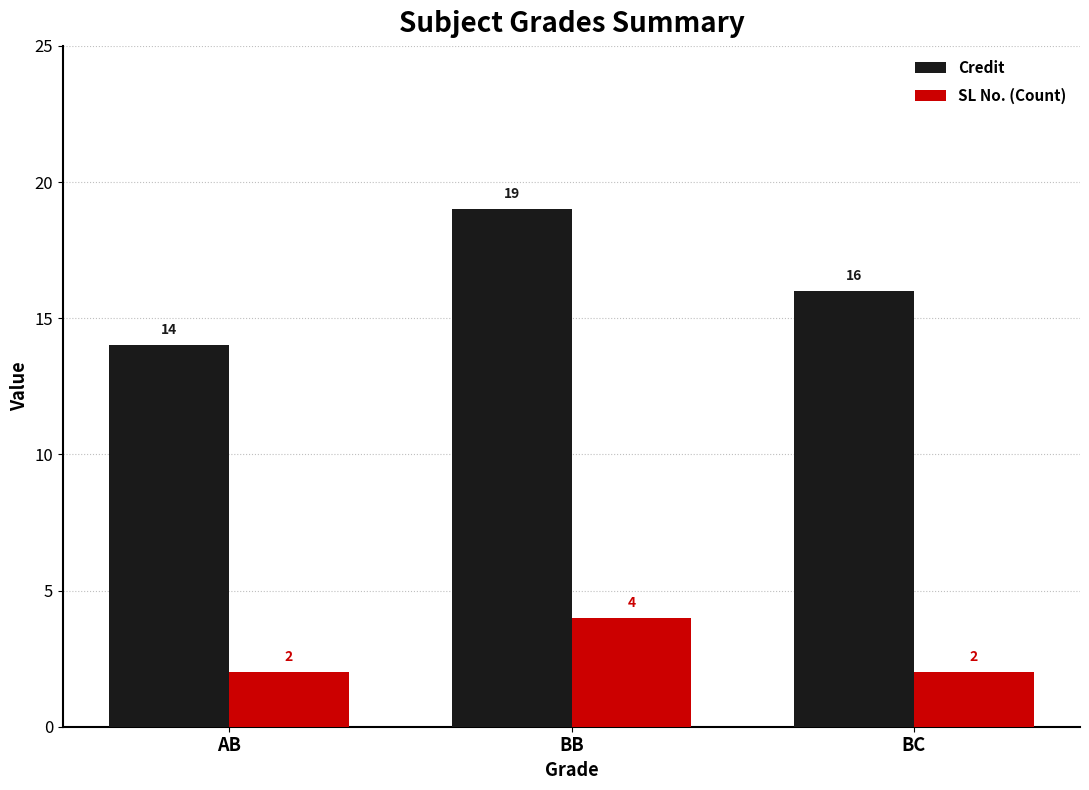

What is the sum of the Credit values at AB and BB?

33